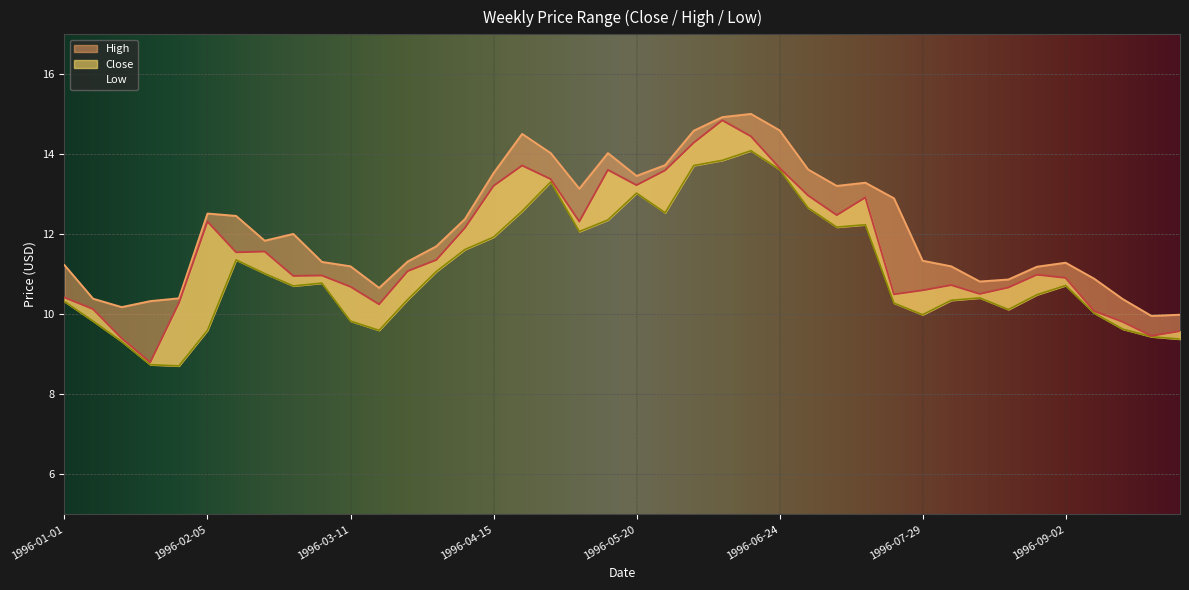

What value does the Low series have at 1996-06-24?

13.6